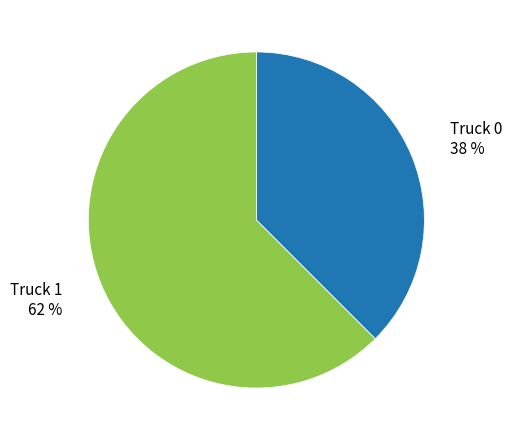

Which has a higher value, Truck 0 or Truck 1?

Truck 1